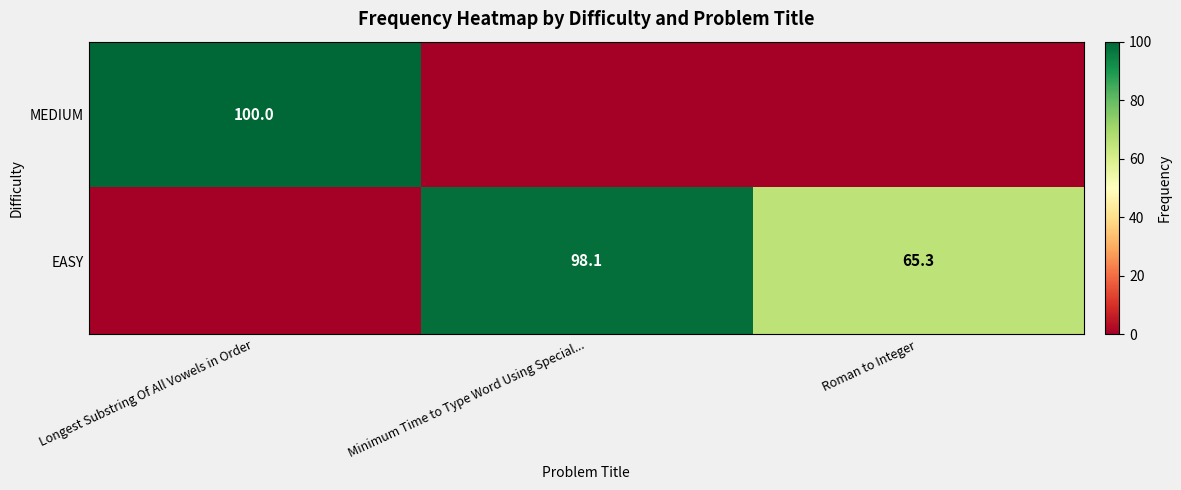

Is it true that EASY equals 98.1 at Minimum Time to Type Word Using Special...?

True